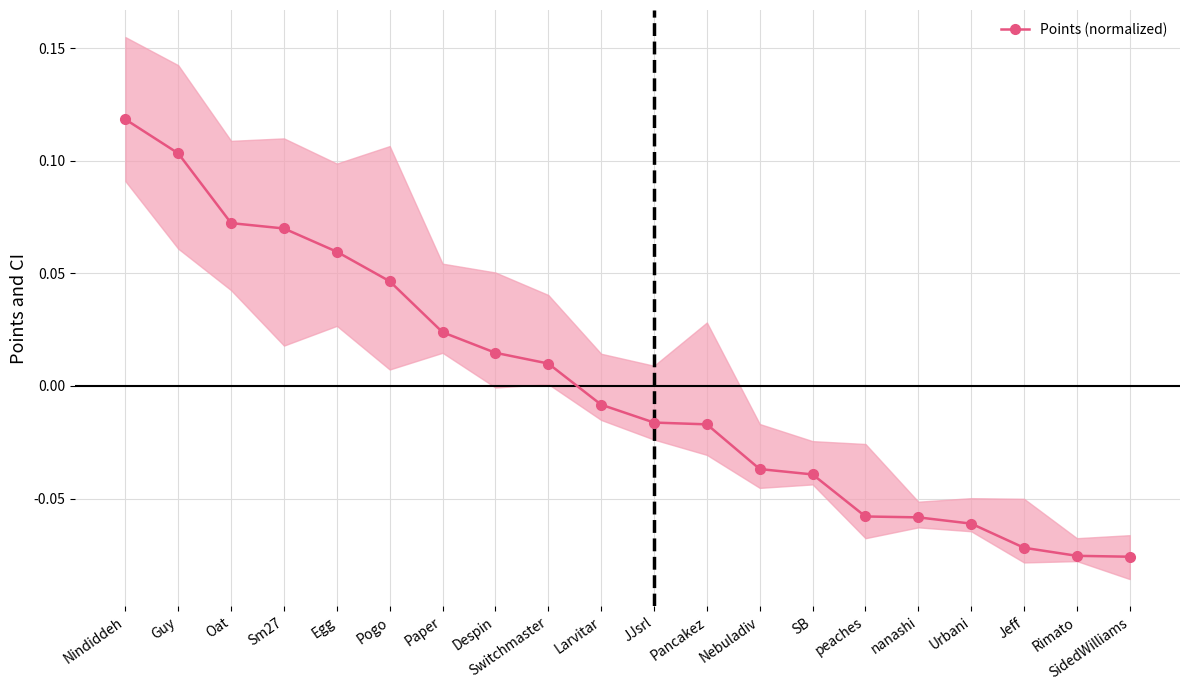

The chart shows a value of 0.0 at Switchmaster. True or false?

False